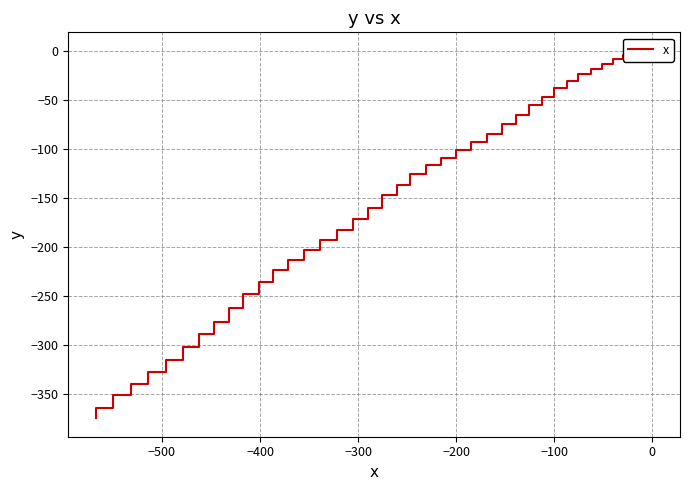

What is the difference between the second highest and minimum values?

373.3